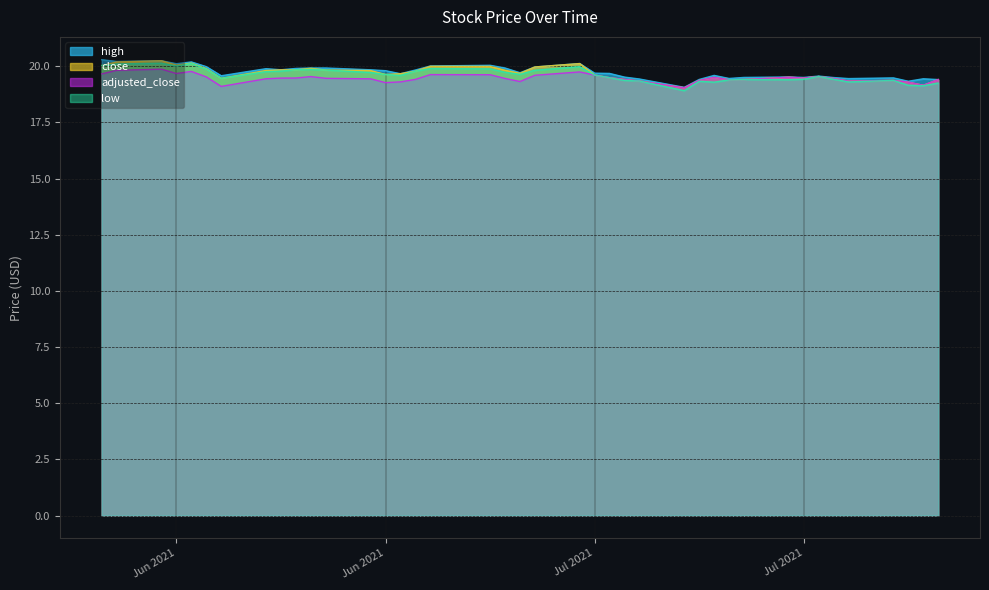

What is the difference between the maximum and second lowest values in the close series?

1.1